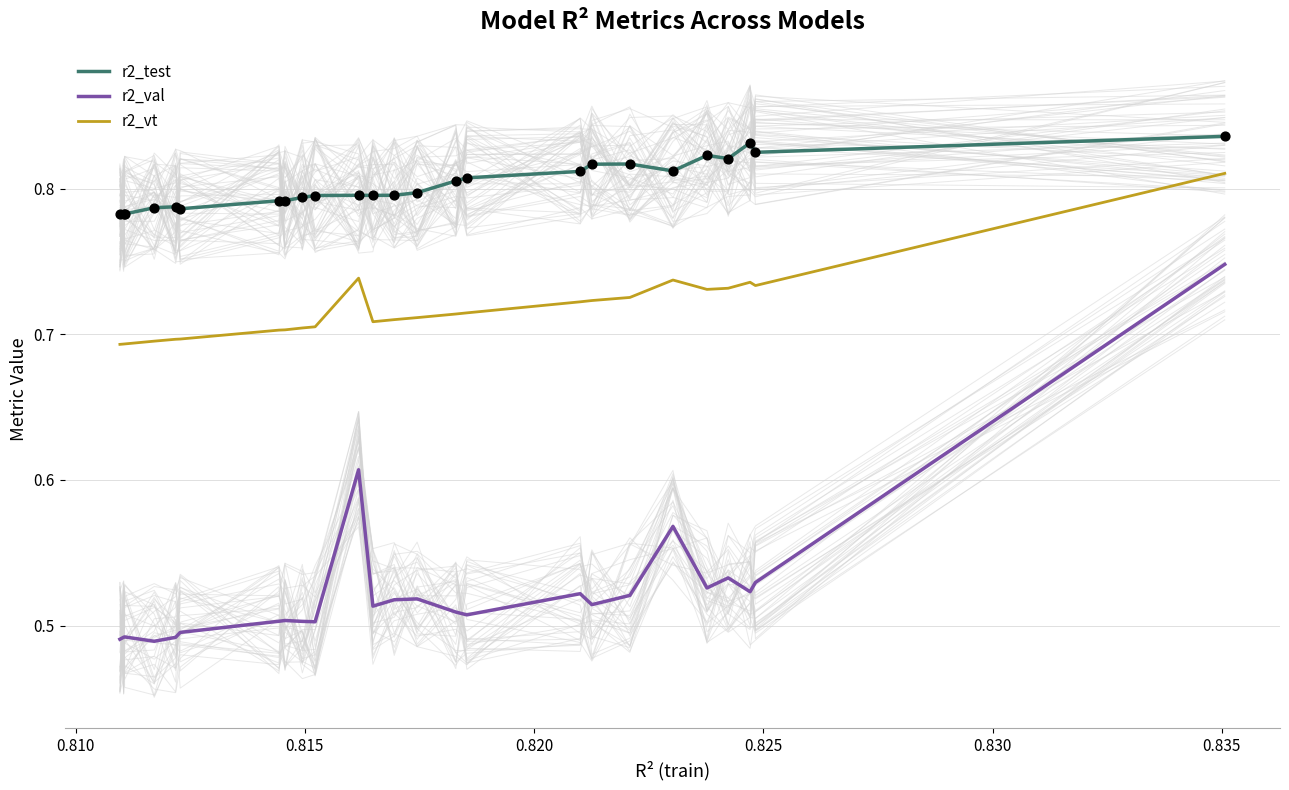

At how many categories does at least one series exceed 0?

25